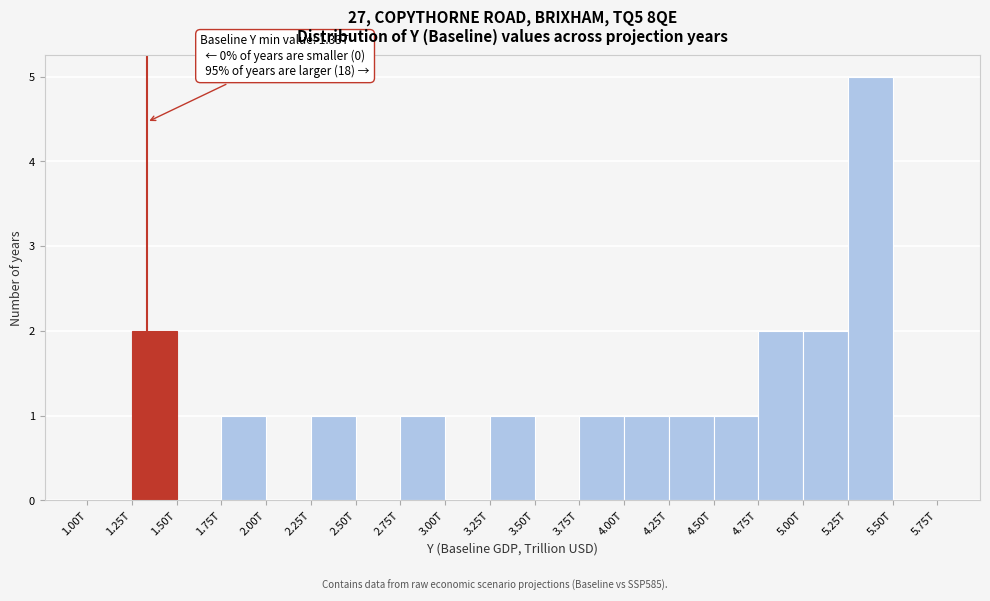

Reading left to right, transcribe all the data shown in this chart.

1.00T=0	1.25T=2	1.50T=0	1.75T=1	2.00T=0	2.25T=1	2.50T=0	2.75T=1	3.00T=0	3.25T=1	3.50T=0	3.75T=1	4.00T=1	4.25T=1	4.50T=1	4.75T=2	5.00T=2	5.25T=5	5.50T=0